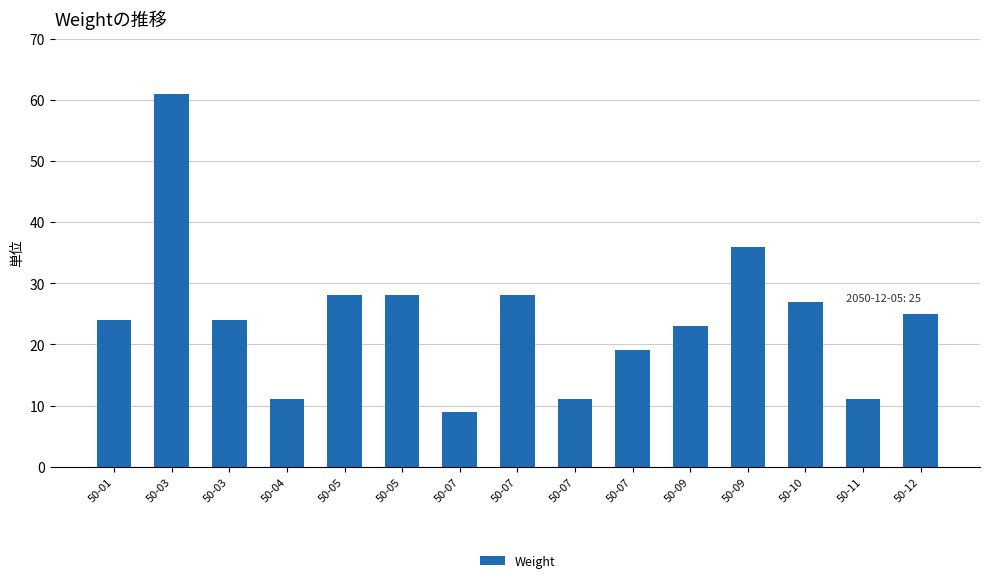

Which label corresponds to the largest value in the chart?

50-03